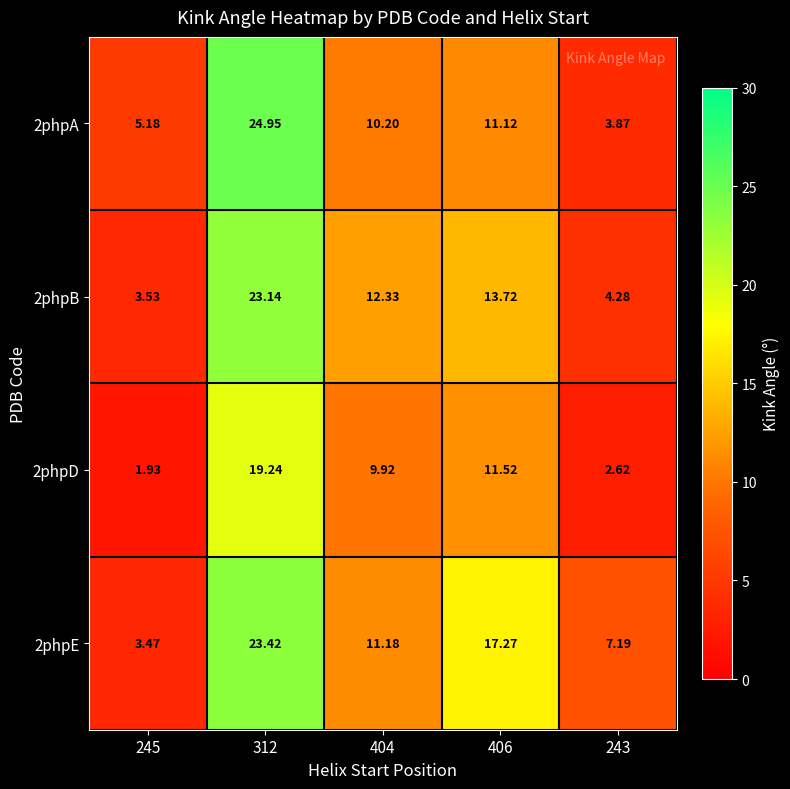

How many values in the 2phpD series are below 9?

2